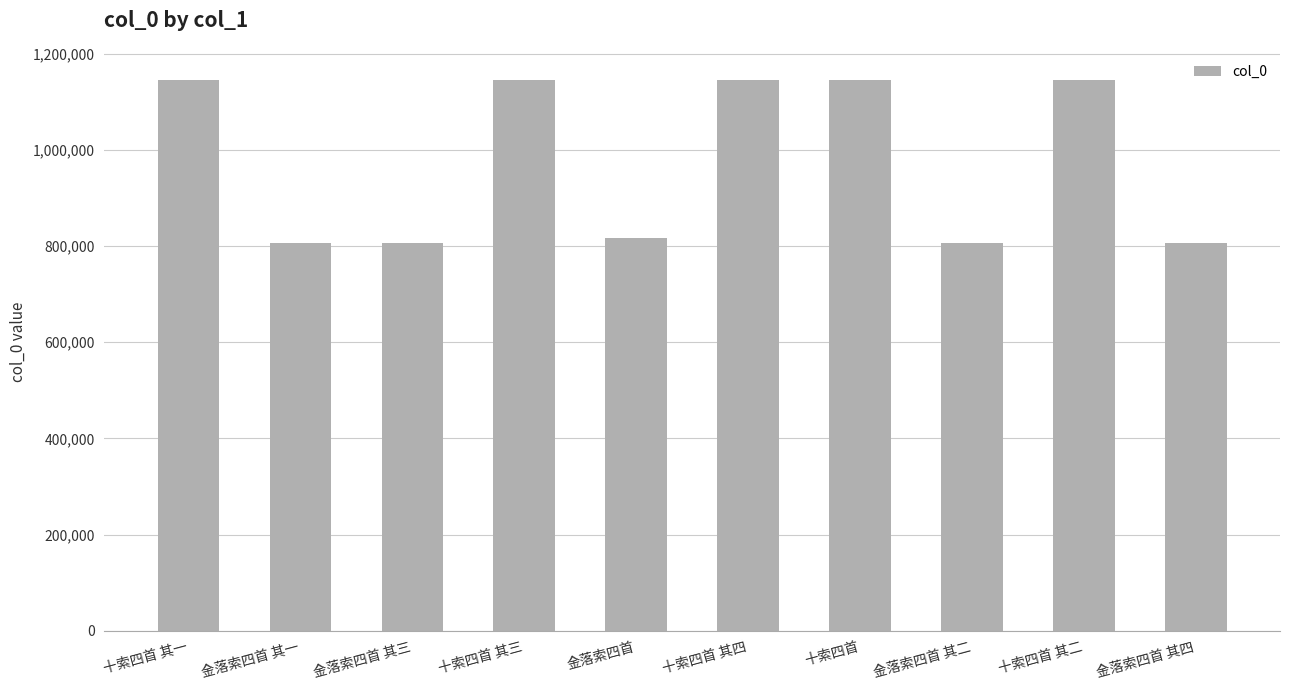

Read the value at 十索四首.

1145864